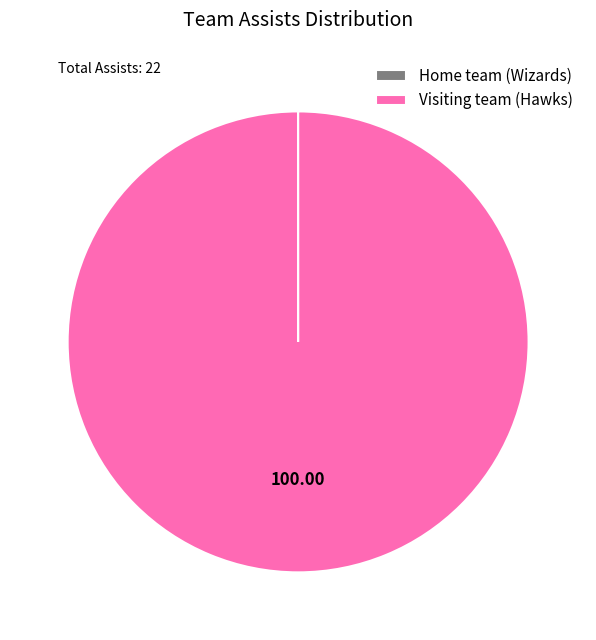

Which slice is the largest?

Visiting team (Hawks)